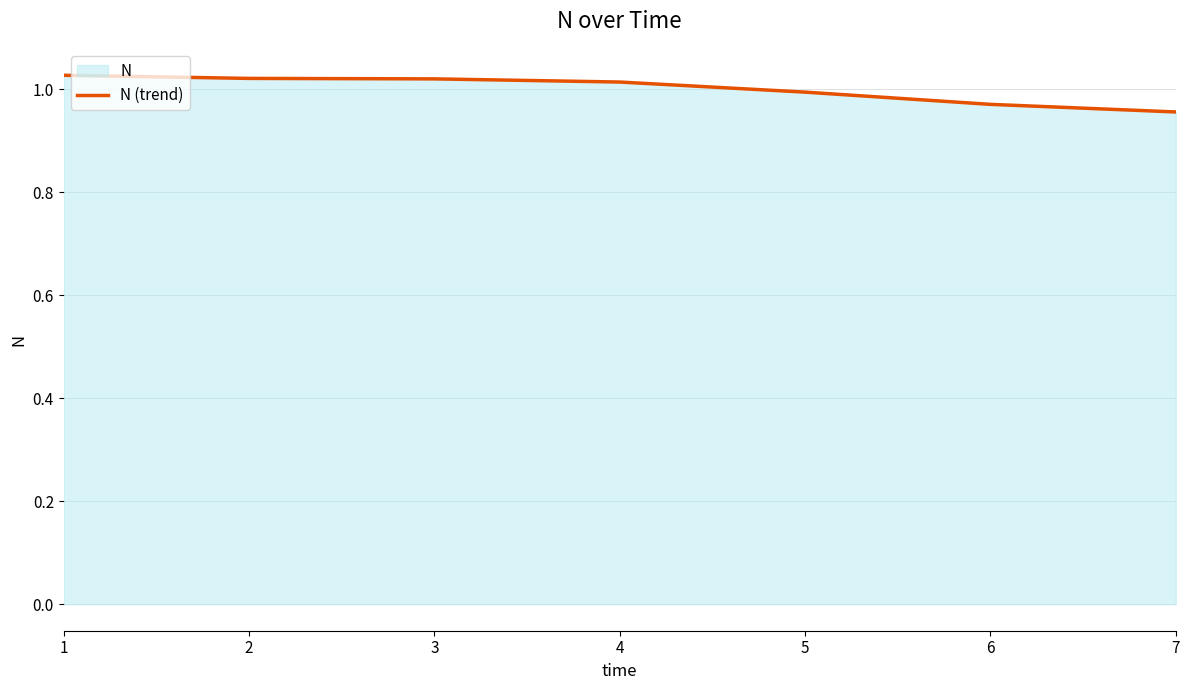

Rank the categories by value from lowest to highest.

7, 6, 5, 4, 3, 2, 1